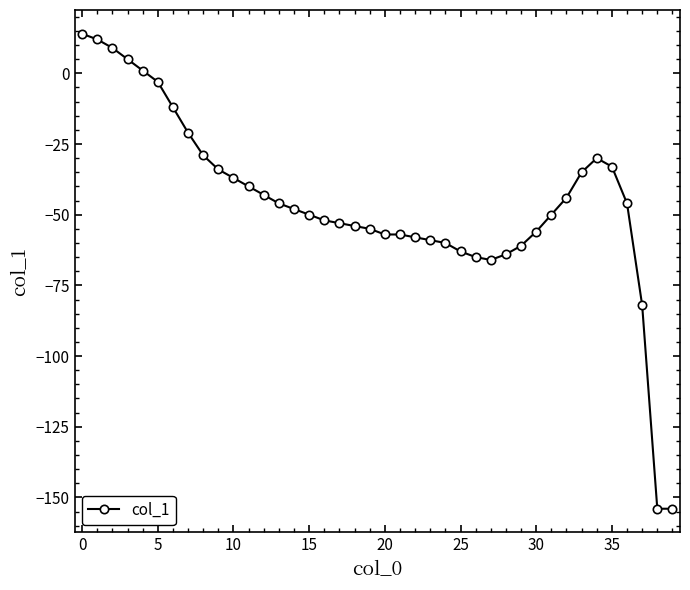

What is the minimum value shown in the chart?

-154